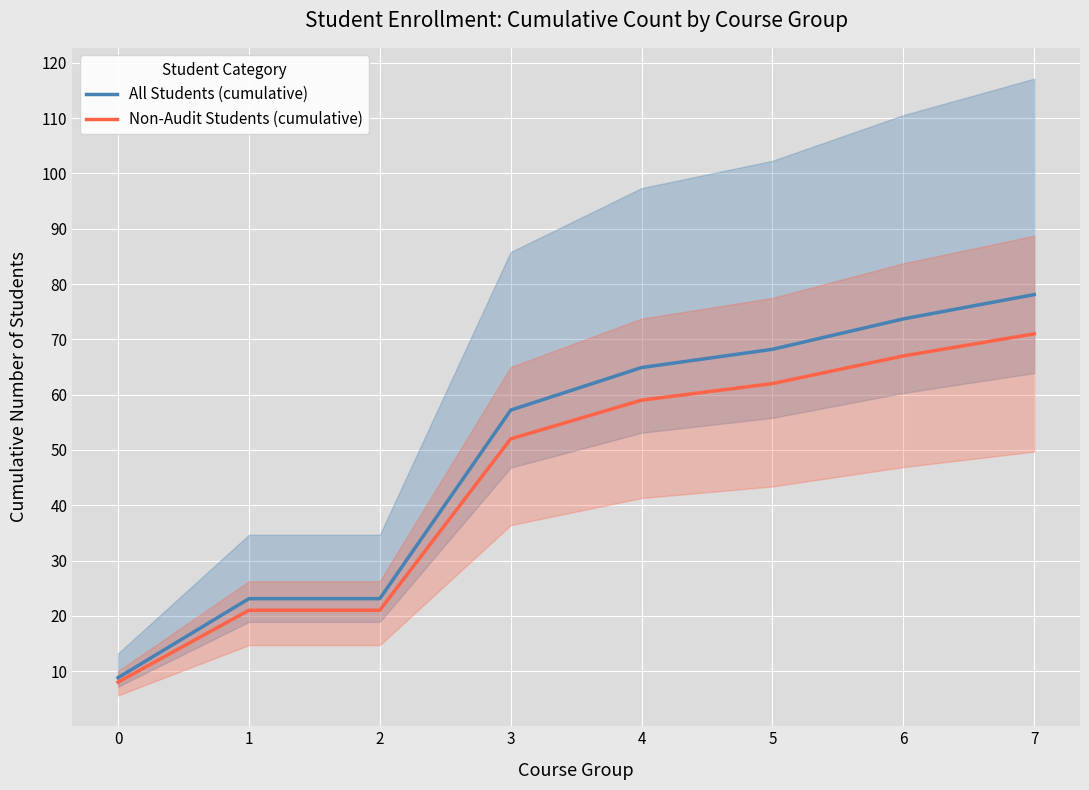

True or false: All Students (cumulative) and Non-Audit Students (cumulative) cross at least once.

False